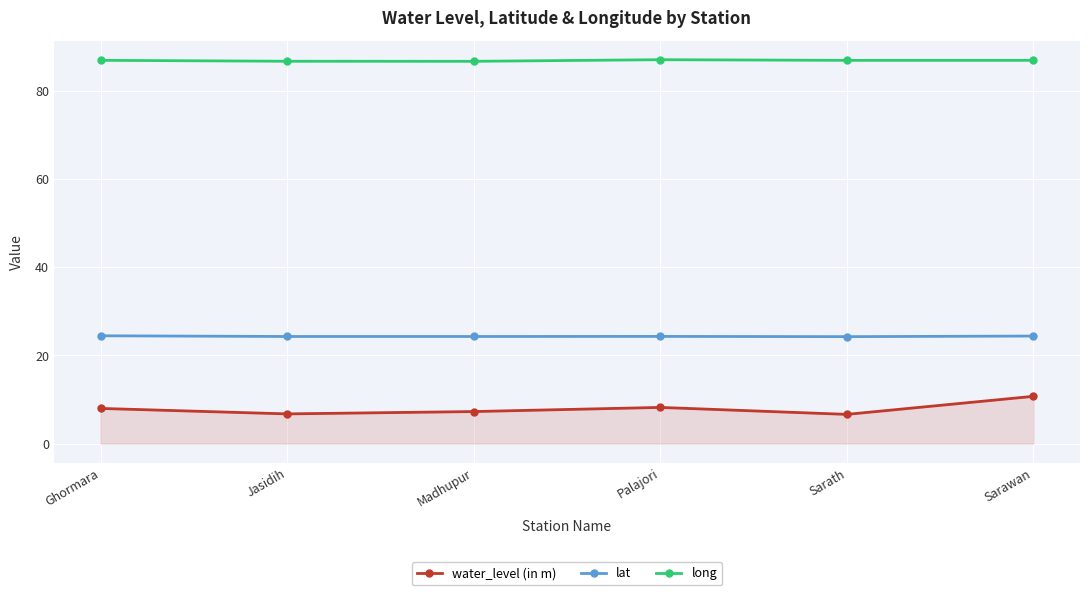

At which category does water_level (in m) reach its first local peak?

Palajori